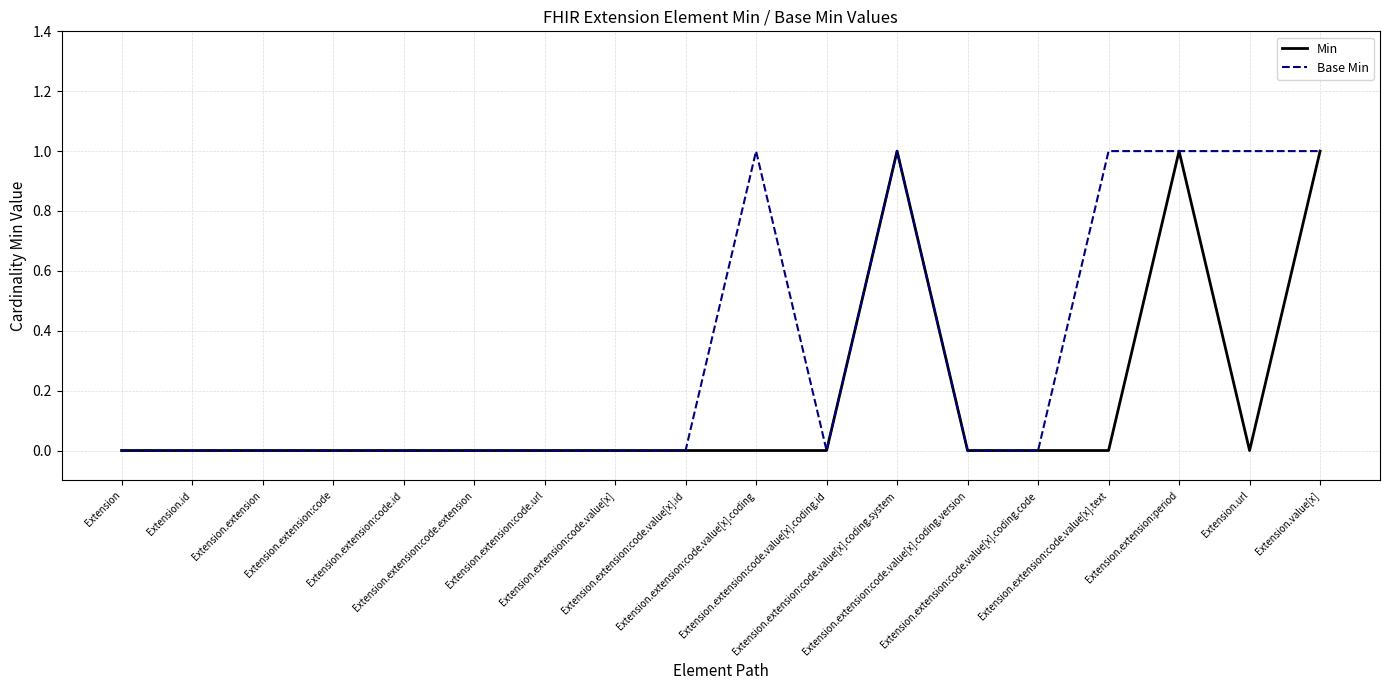

True or false: Min has more than 1 points higher than both neighbors.

True